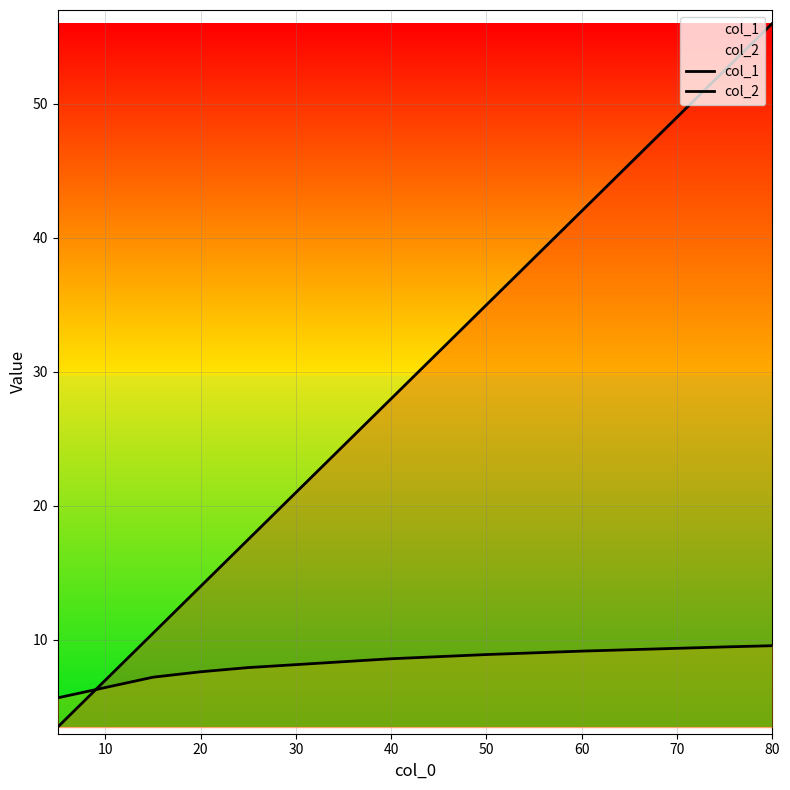

Rank the series by their maximum value, from lowest to highest.

col_2, col_1